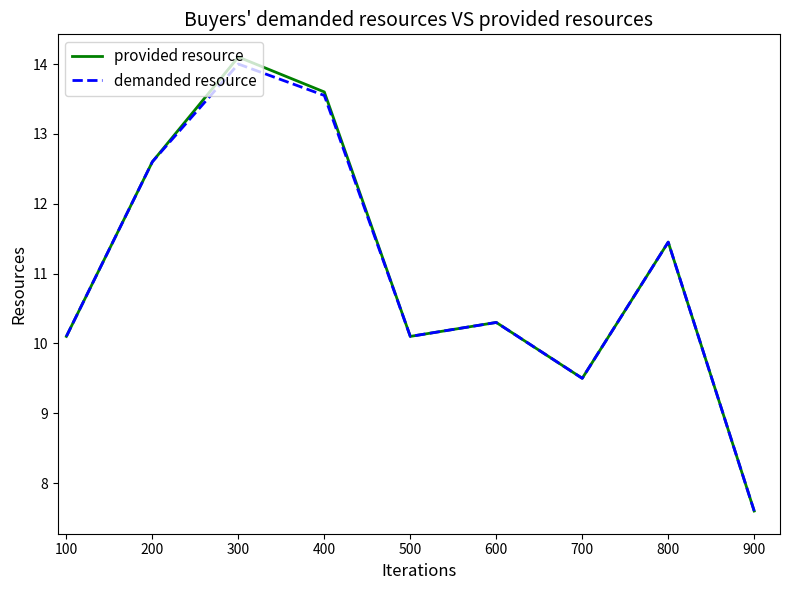

What are all the series names shown in the legend?

provided resource, demanded resource